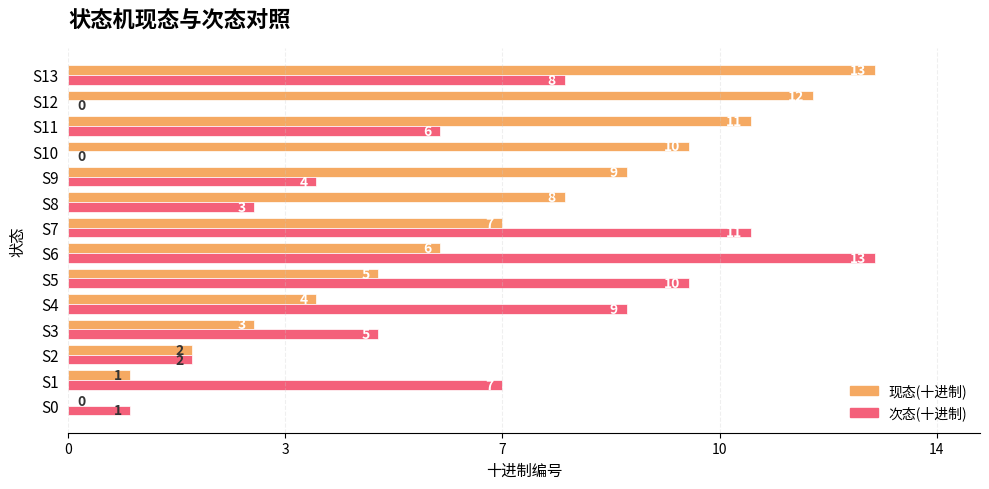

What is the label of the 3rd bar from the right?

11